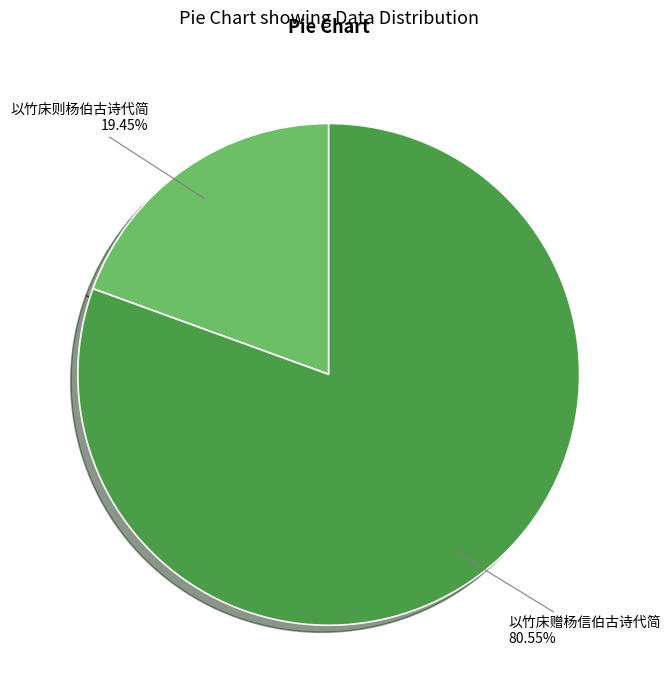

To the nearest percent, what is the average slice percentage?

50%